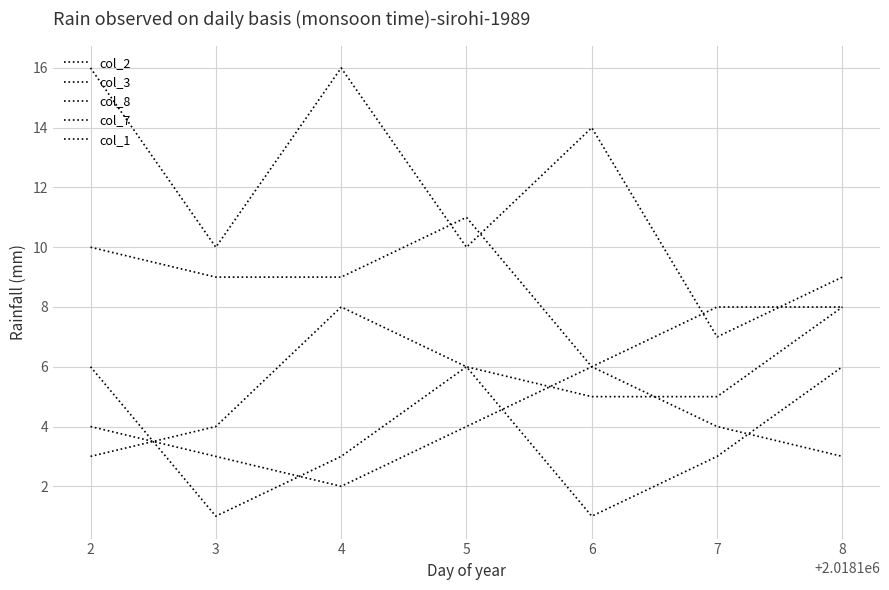

What is the value of the col_8 point at the 2nd from the left?

9